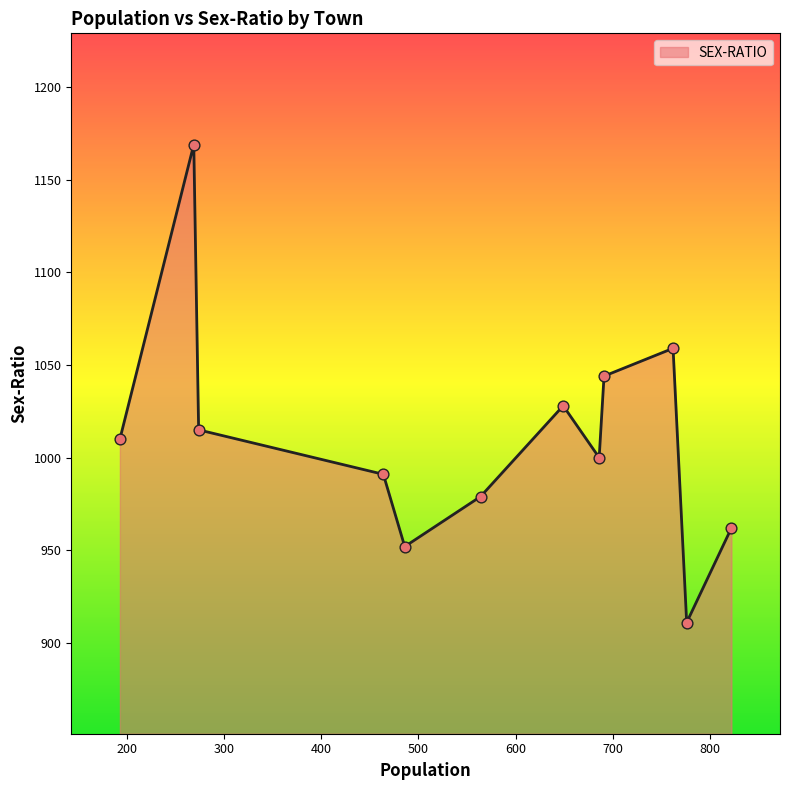

What is the difference between the maximum and minimum values?

258